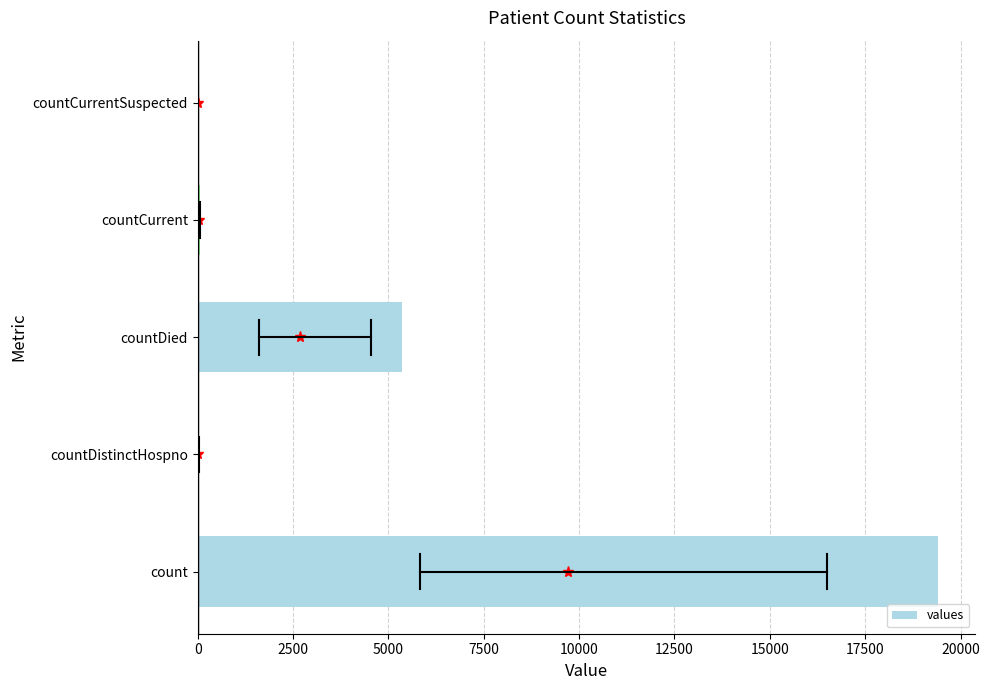

What is the greatest value displayed?

19420